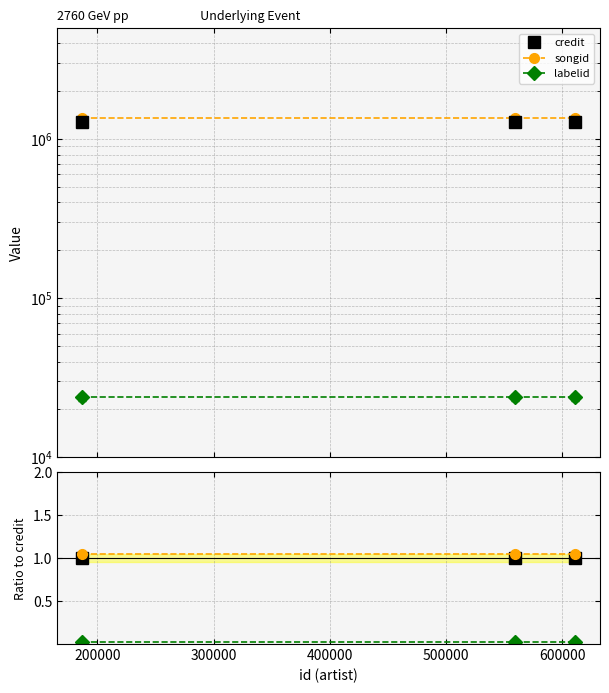

What is the minimum value for songid ratio?

1.1